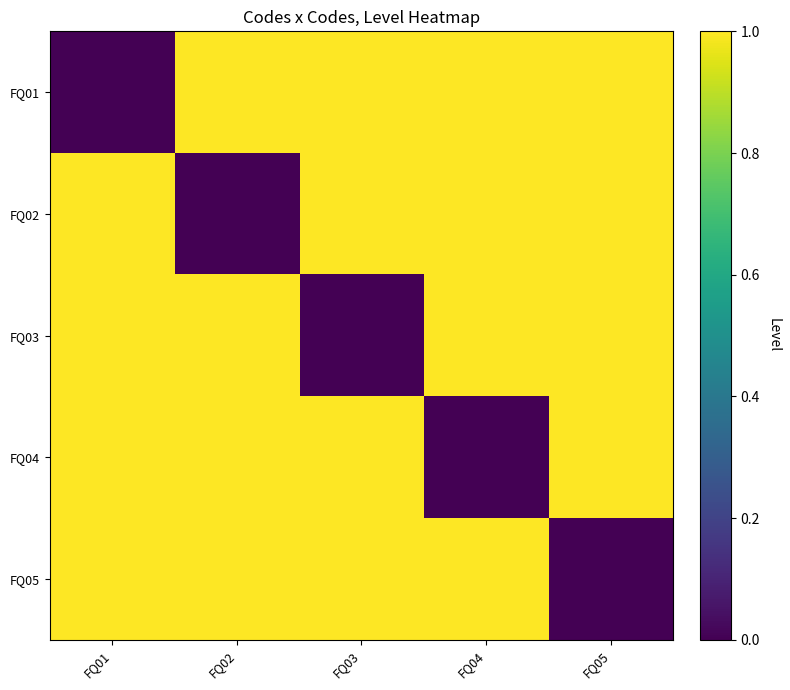

How many distinct data groups are displayed?

5